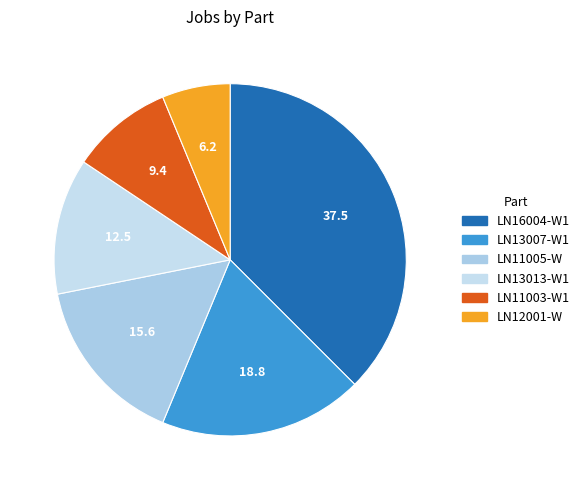

Between LN13007-W1 and LN16004-W1, which is larger?

LN16004-W1